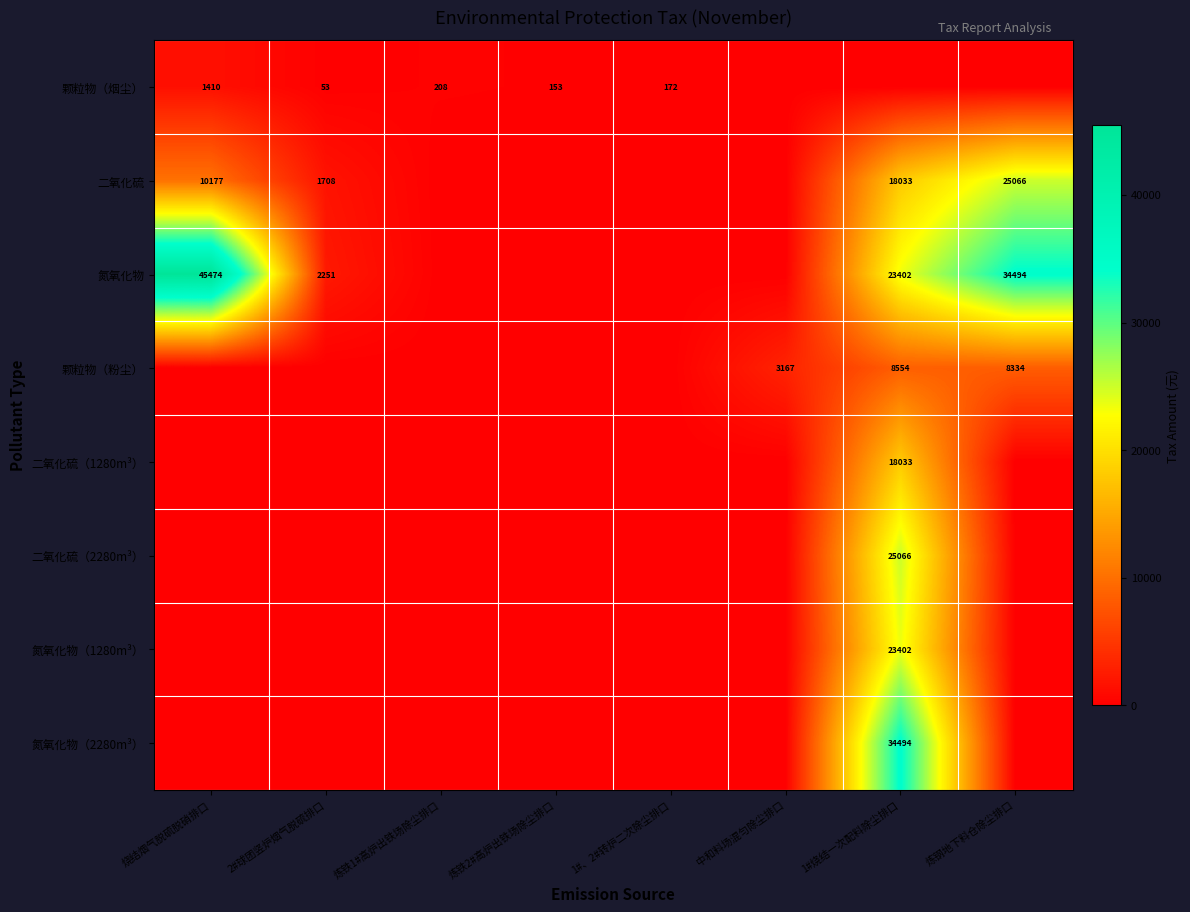

True or false: 二氧化硫 has a value of 1708 at 2#球团竖炉烟气脱硫排口.

True